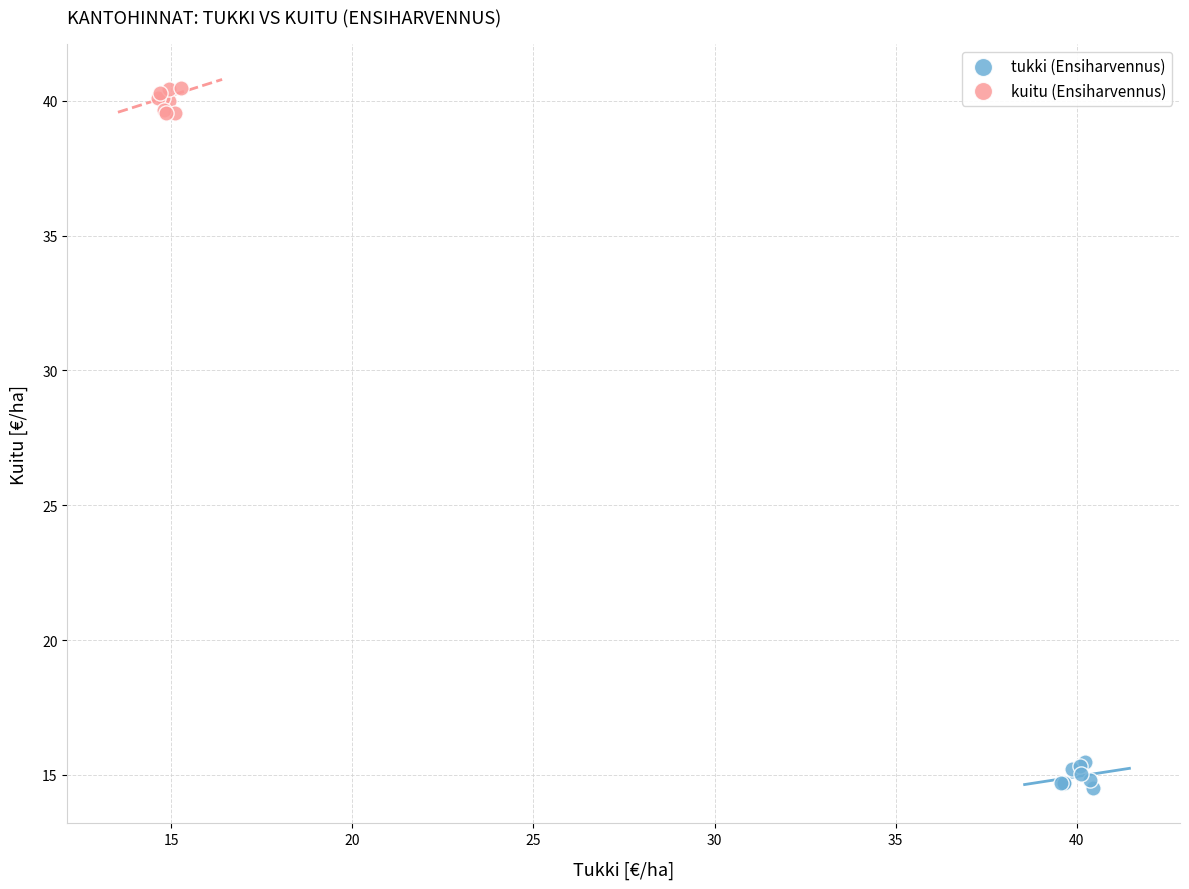

Which series contains the highest Y value?

kuitu (Ensiharvennus)